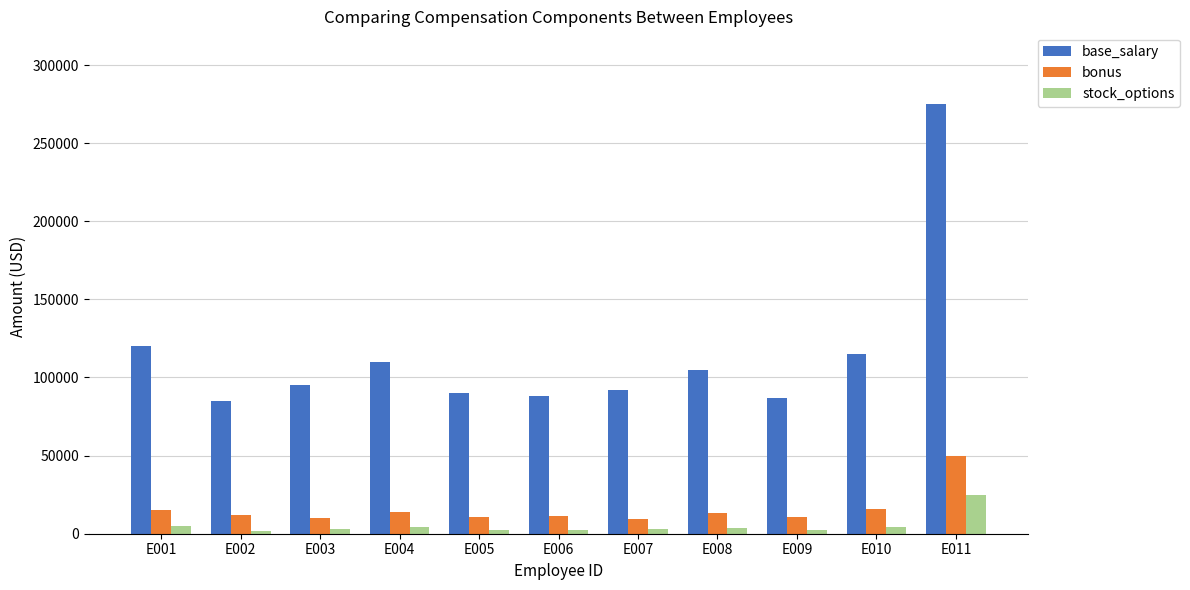

The value of base_salary at E009 is 152498. True or false?

False